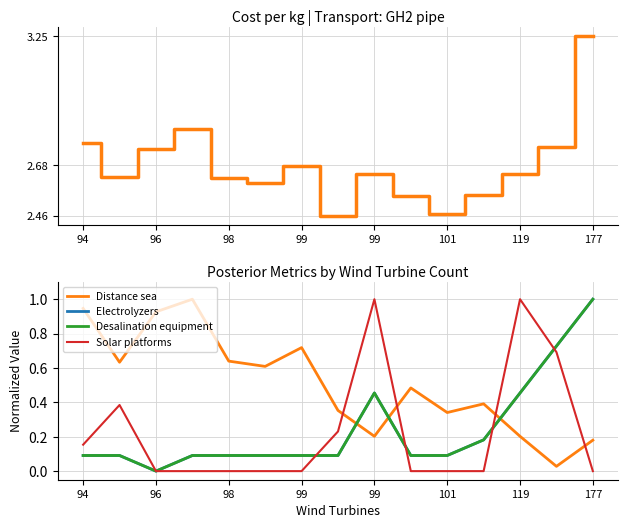

Which series has the largest total across all categories?

Cost_per_kg